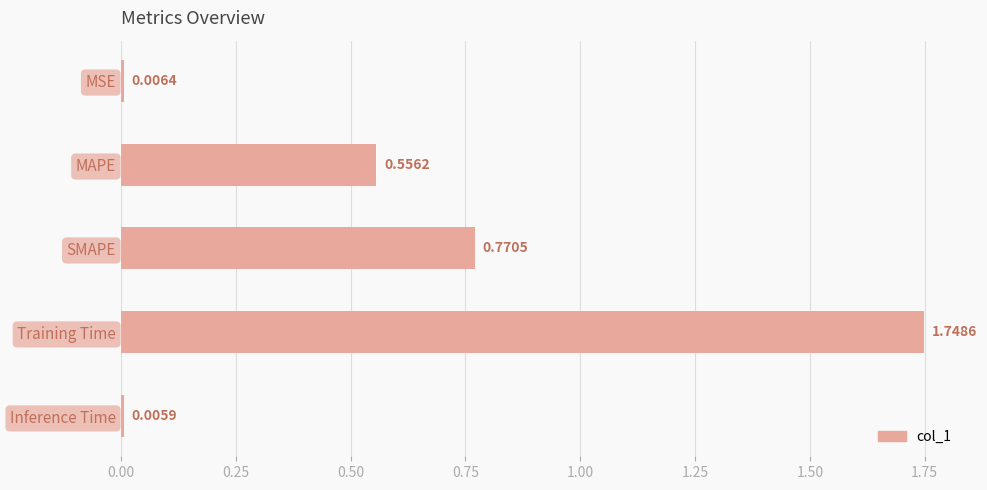

Rank the categories by value from lowest to highest.

Inference Time, MSE, MAPE, SMAPE, Training Time